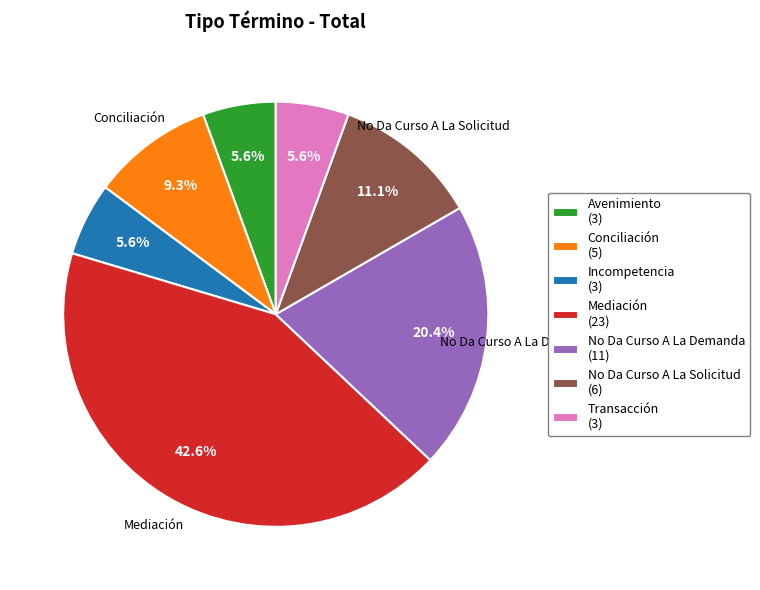

Is there any slice that represents more than half of the pie?

No